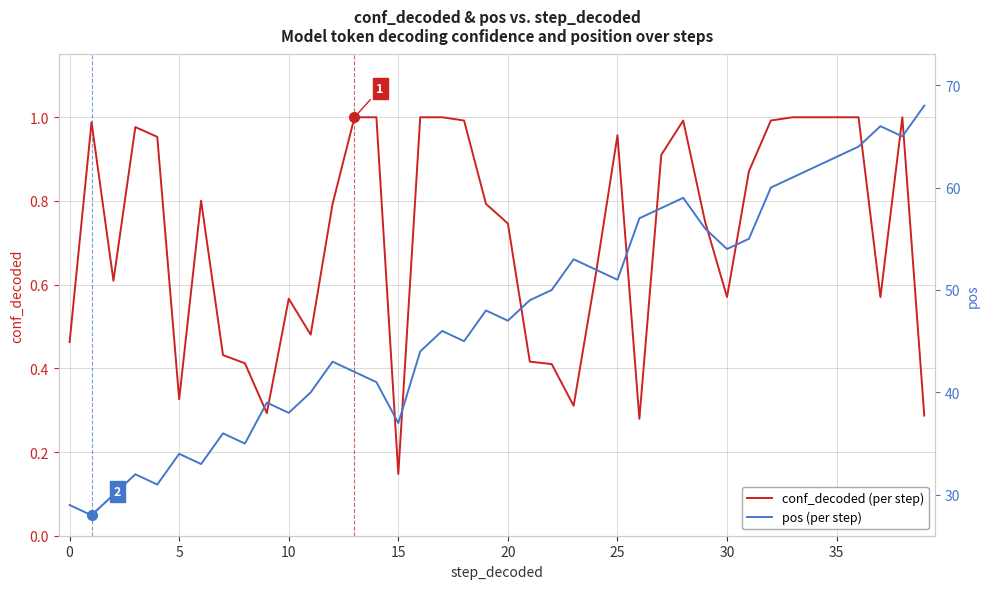

Which series has the largest total across all categories?

pos (per step)